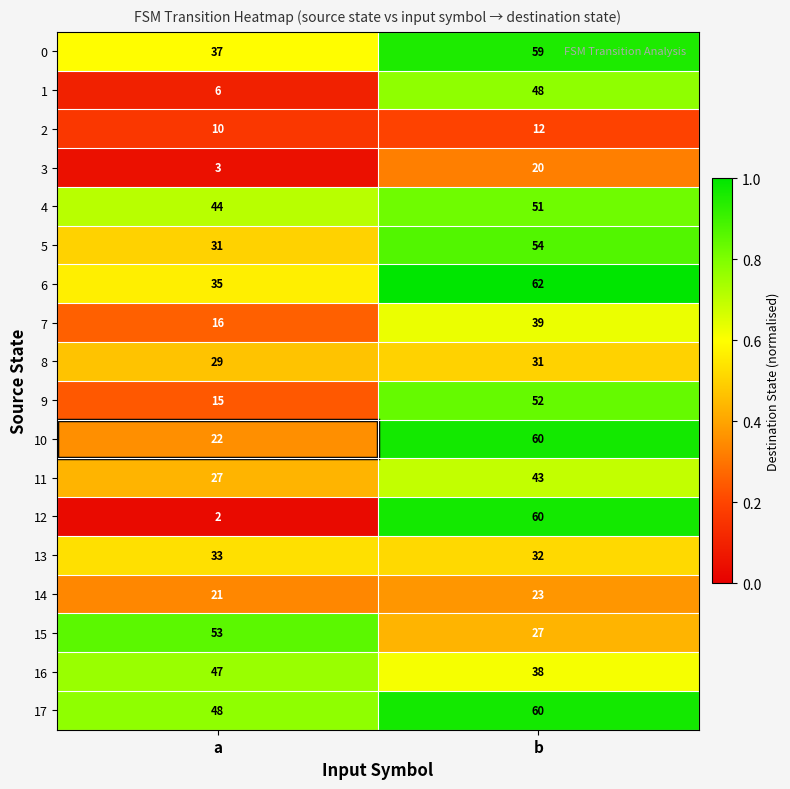

What is the average value of the 11 series?

35